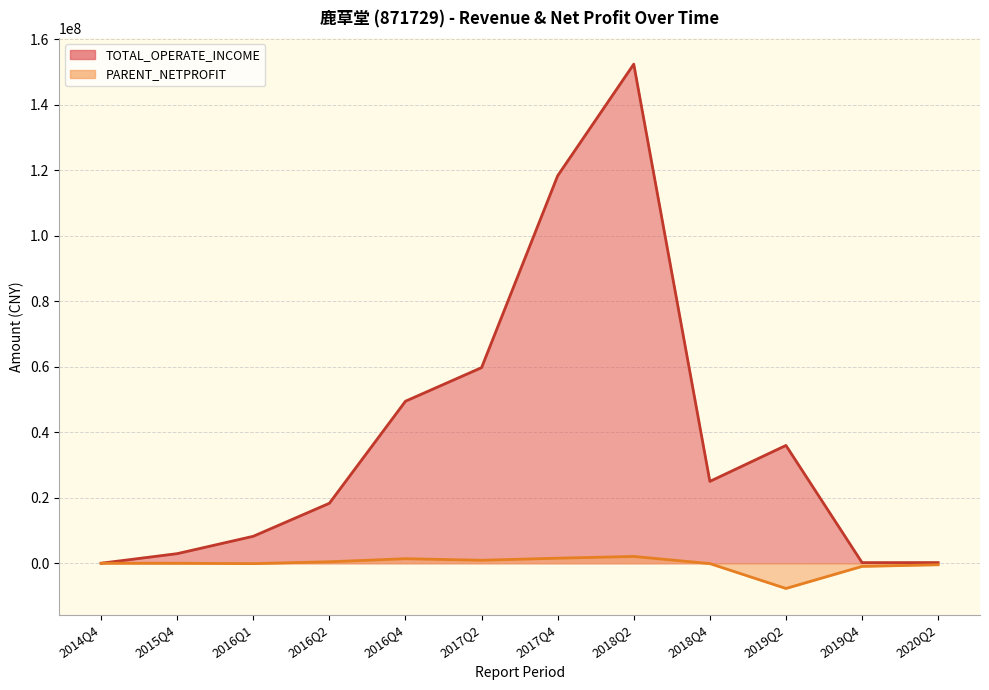

Reading left to right, what are all the values shown in this chart?

TOTAL_OPERATE_INCOME: 0.0	2927911.6	8232274.4	18309348.7	49474749.3	59730857.5	118316341.5	152403491.1	24993501.5	35972828.9	194544.7	201594.7
PARENT_NETPROFIT: 0.0	-9786.1	-120330.8	447782.4	1381668.8	911201.6	1537804.9	2077061.8	-109223.0	-7706426.9	-968806.8	-463411.6